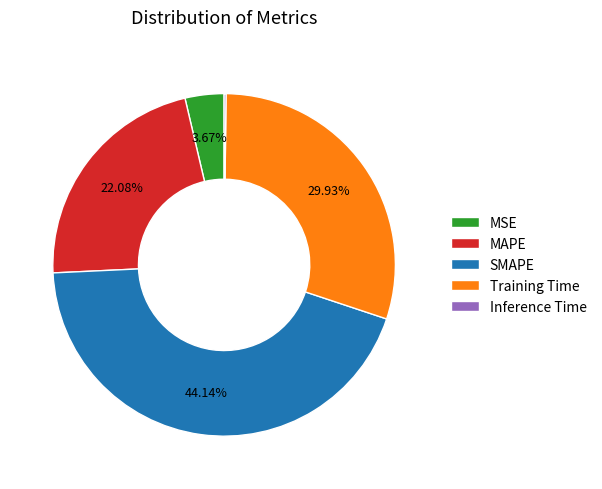

True or false: MAPE accounts for 22% of the total.

True